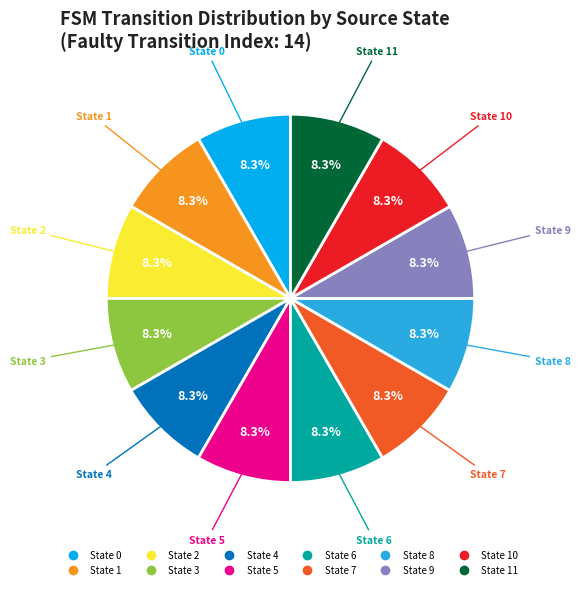

Is there any slice that represents more than half of the pie?

No